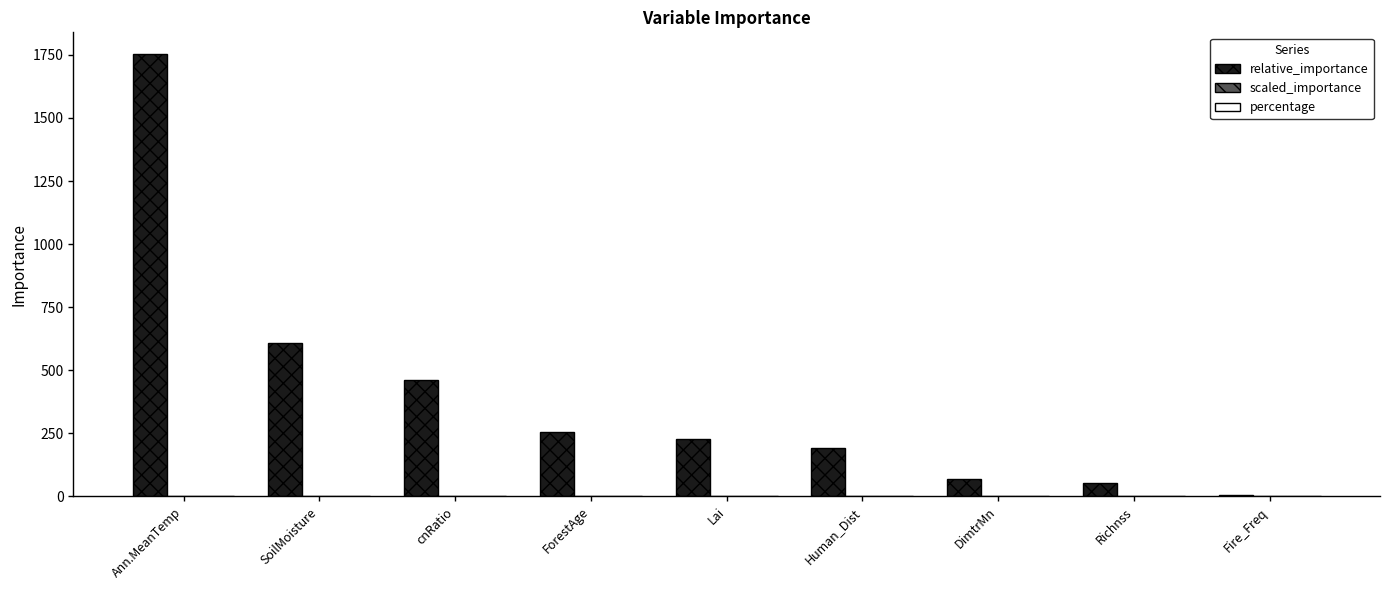

Which series has the largest total across all categories?

relative_importance